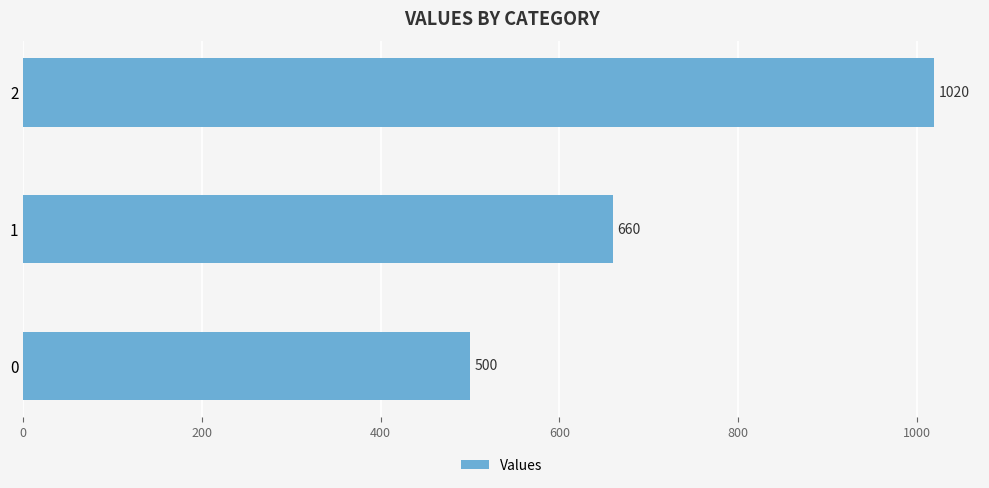

How many distinct data groups are displayed?

1